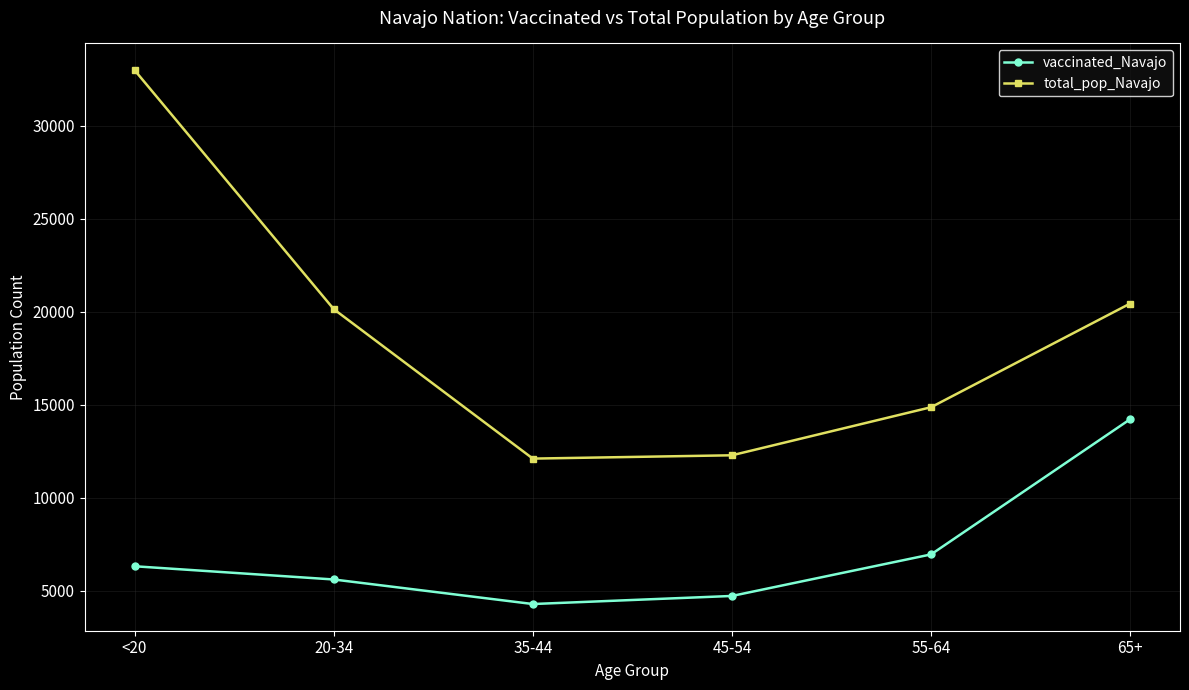

What is the minimum value for total_pop_Navajo?

12107